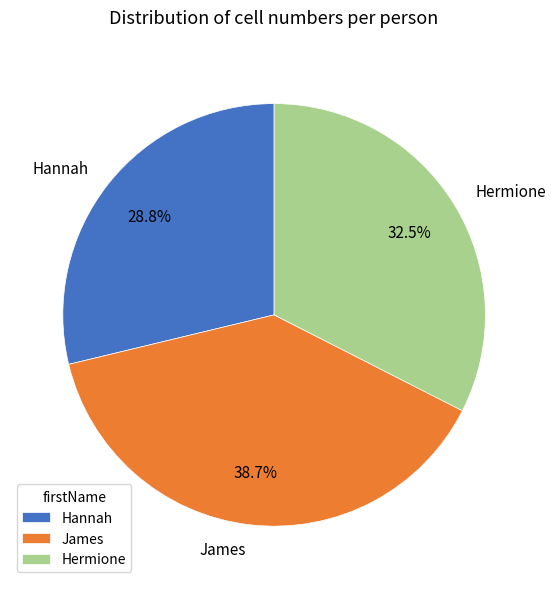

To the nearest percent, what is the difference between the James and Hermione slice percentages?

6%